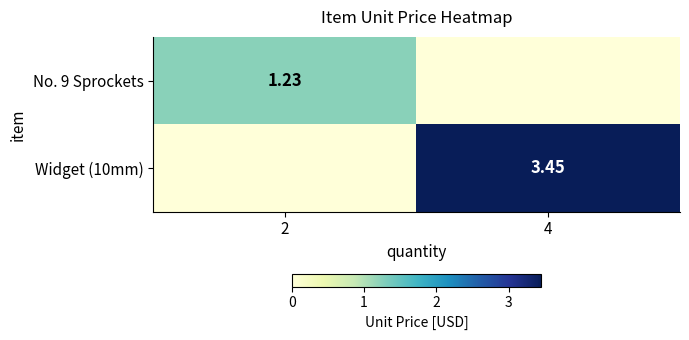

Is the value of Widget (10mm) at 4 greater than the value of No. 9 Sprockets at 2?

Yes